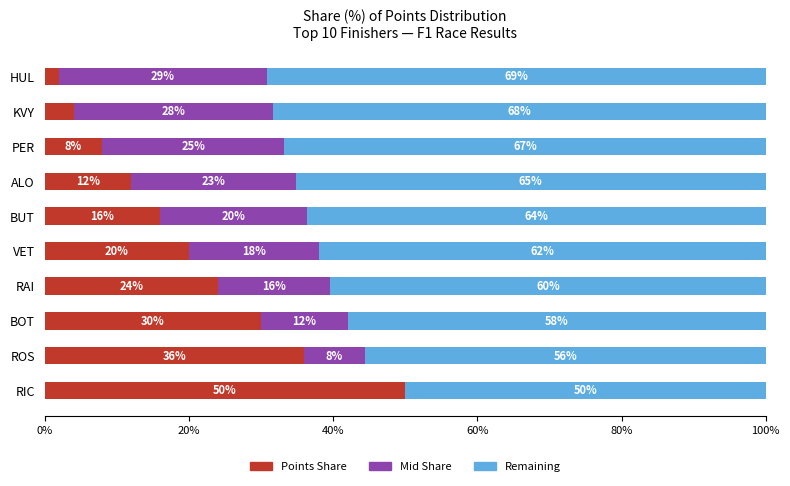

True or false: Points Share has a value of 21.5 at ROS.

False